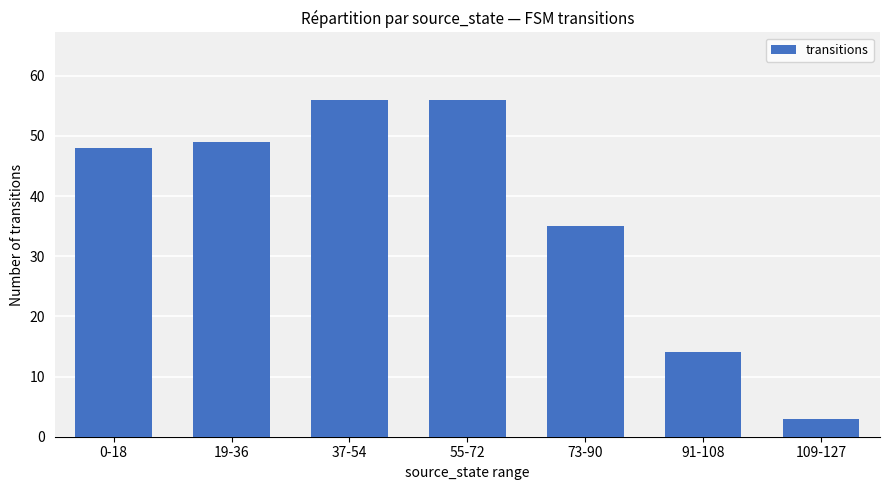

At which label is the value closest to 29?

73-90